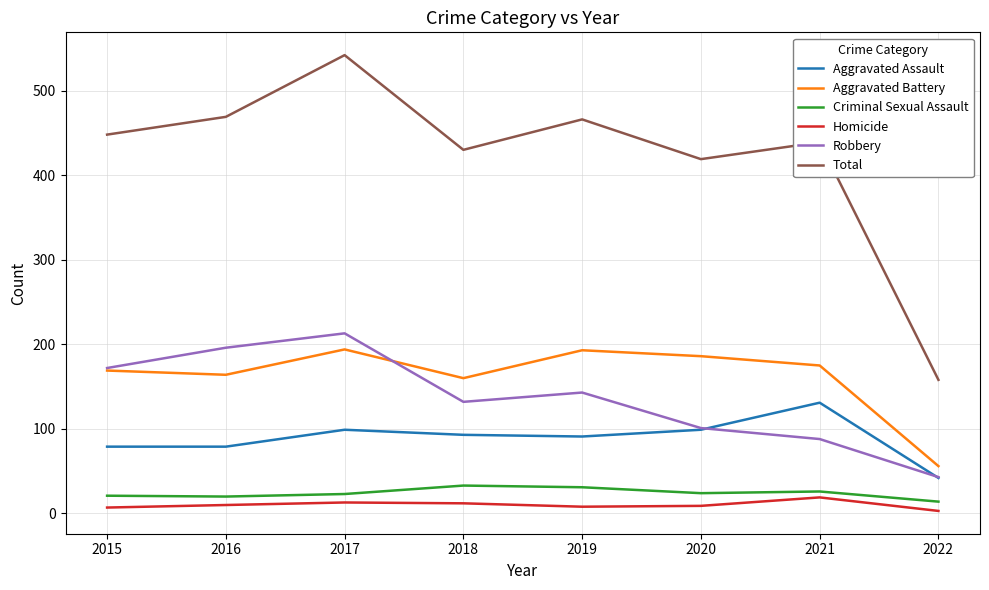

Does the chart display data point markers on the line(s)?

No